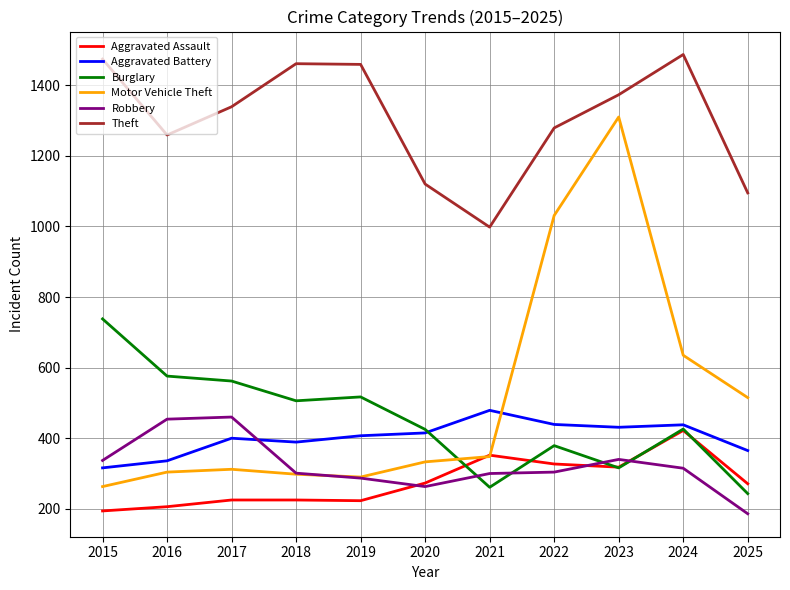

Is it true that Burglary equals 316 at 2023?

True